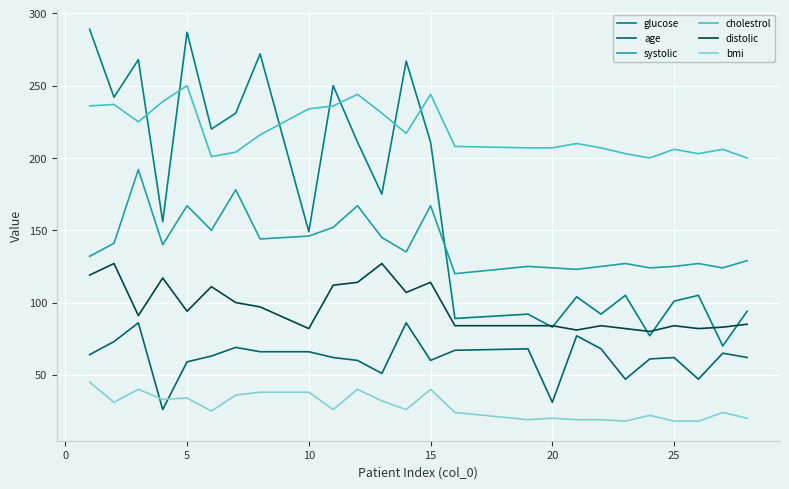

Is this an area chart (filled region under the line)?

No